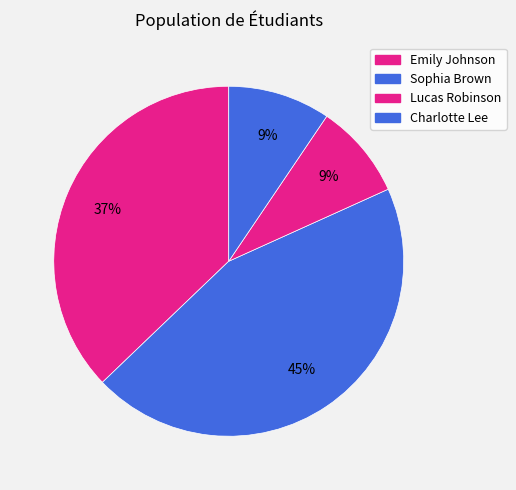

How many slices are in this pie chart?

4